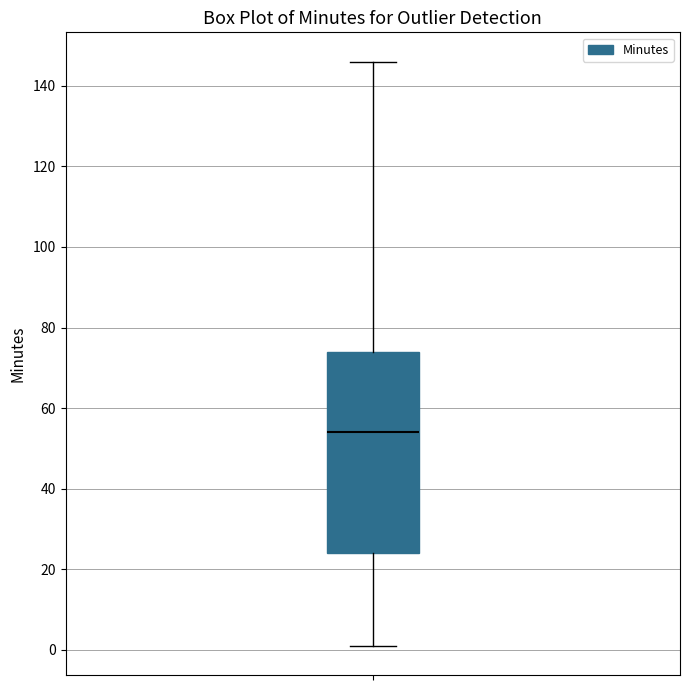

Read this box plot against the y-axis: the position of the median line, the range covered by the box, and the ends of both whiskers. The values are not printed on the chart, so give them approximately, as read against the axis.

median 54, box 24 to 74, whiskers 2 to 146